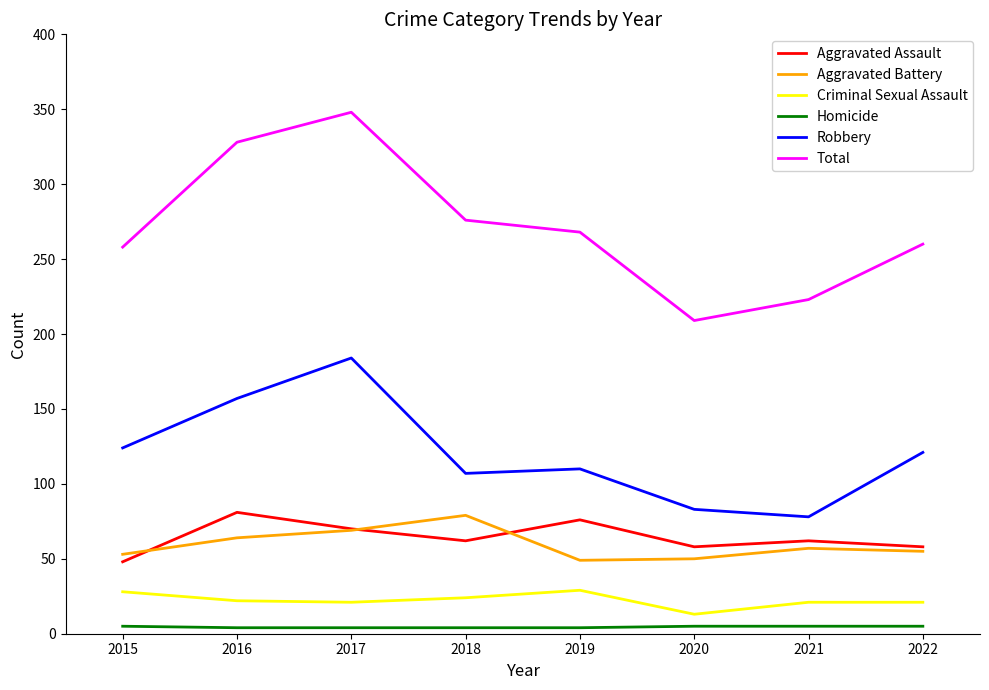

What is the difference between the maximum and minimum values in the Homicide series?

1